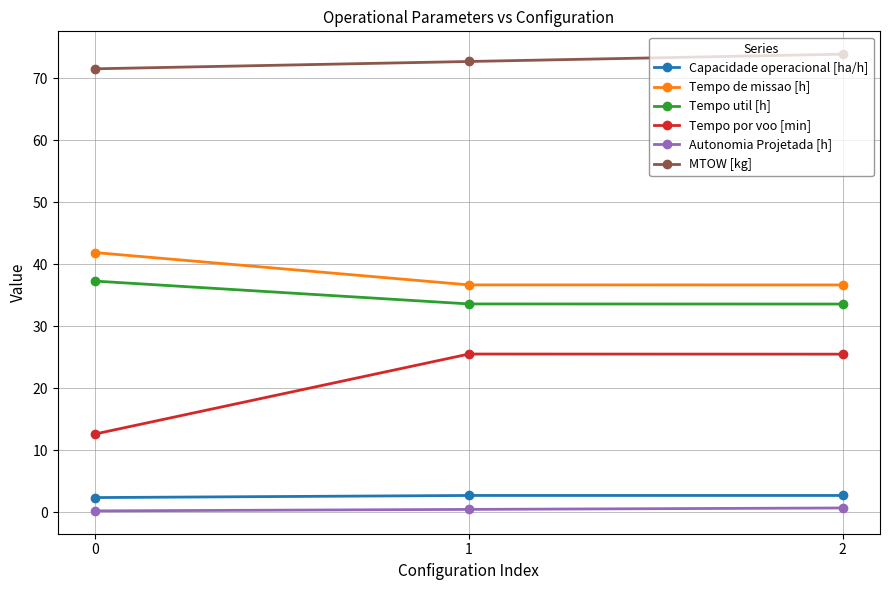

What is the total value across all series at 2?

173.1